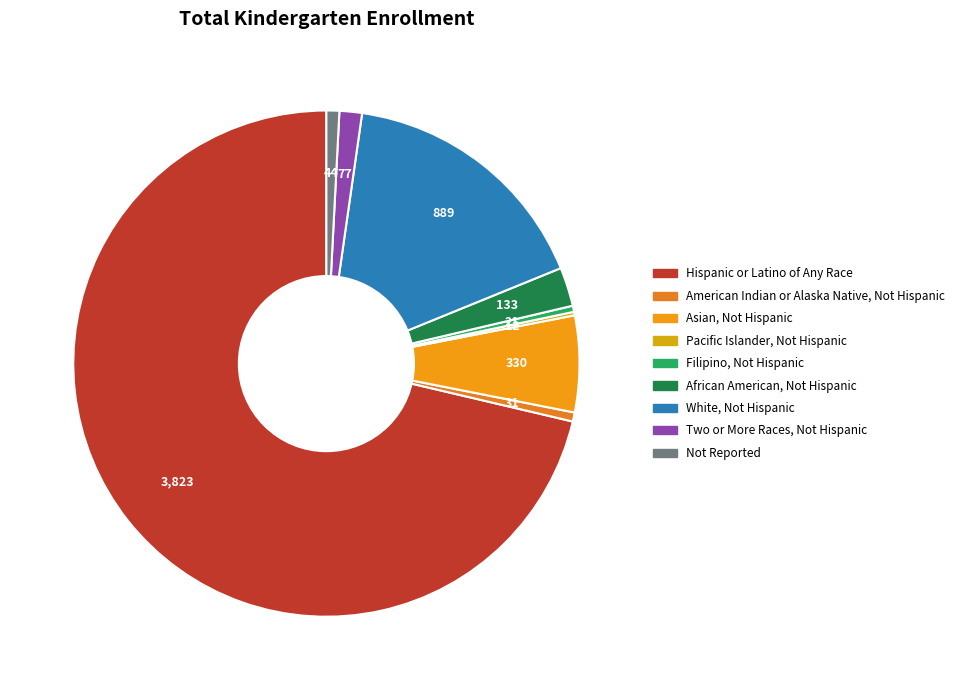

Which slice represents more than half of the pie?

Hispanic or Latino of Any Race